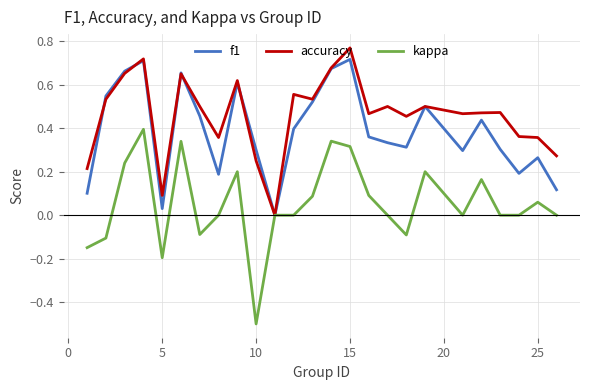

What is the smallest value displayed?

-0.5